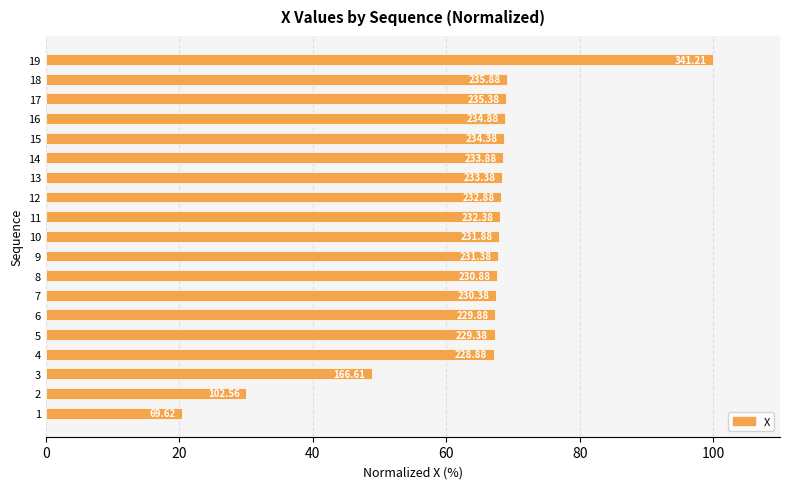

Between 15 and 9, which is larger?

15